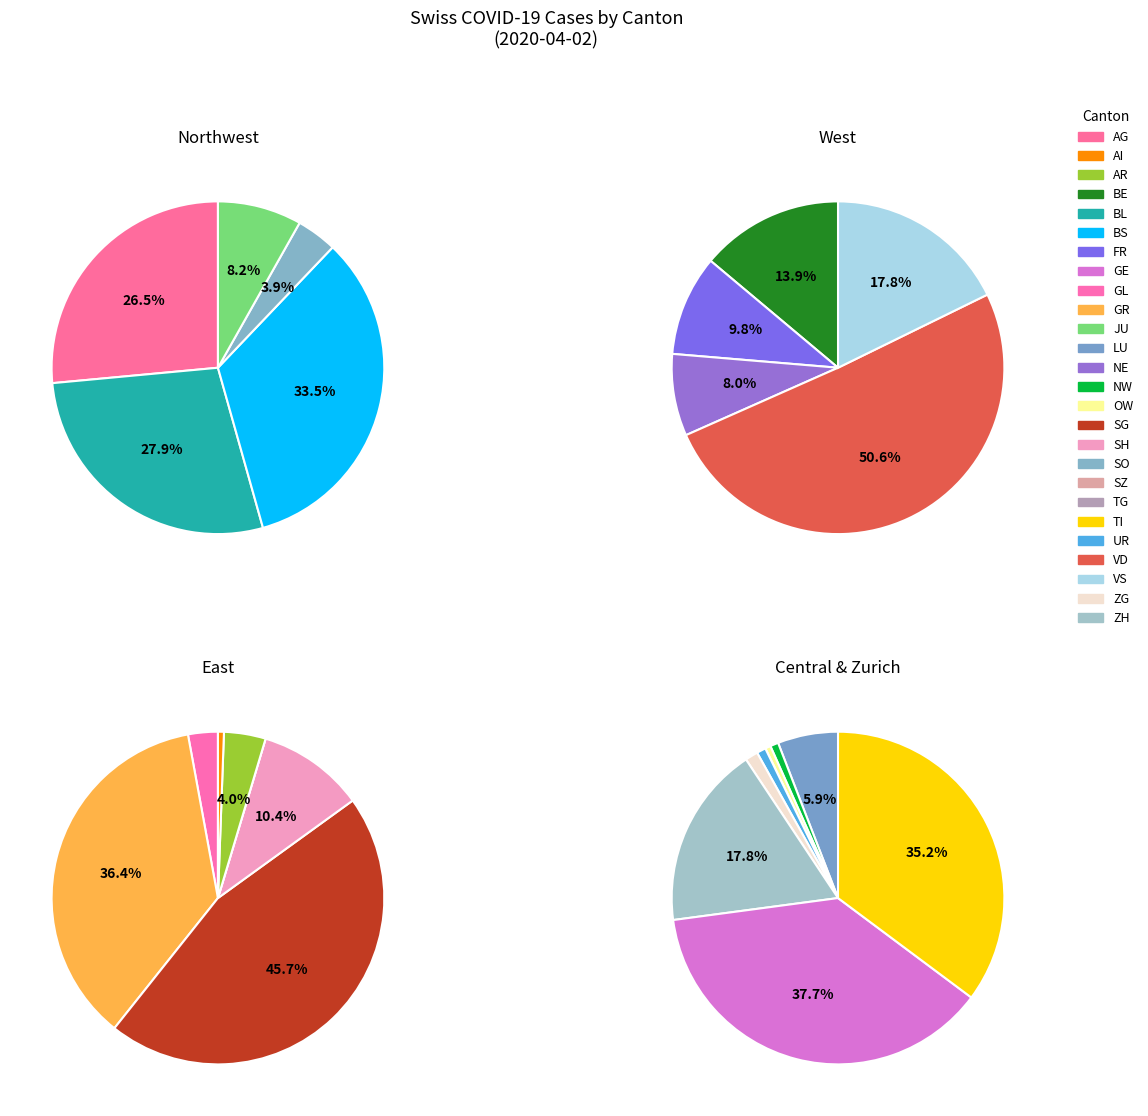

Combined, what portion of the pie is TI and JU?

17.1%